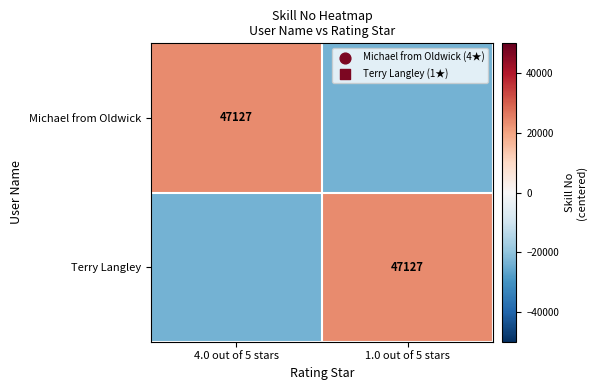

Which category has the lowest value in the Michael from Oldwick series?

1.0 out of 5 stars